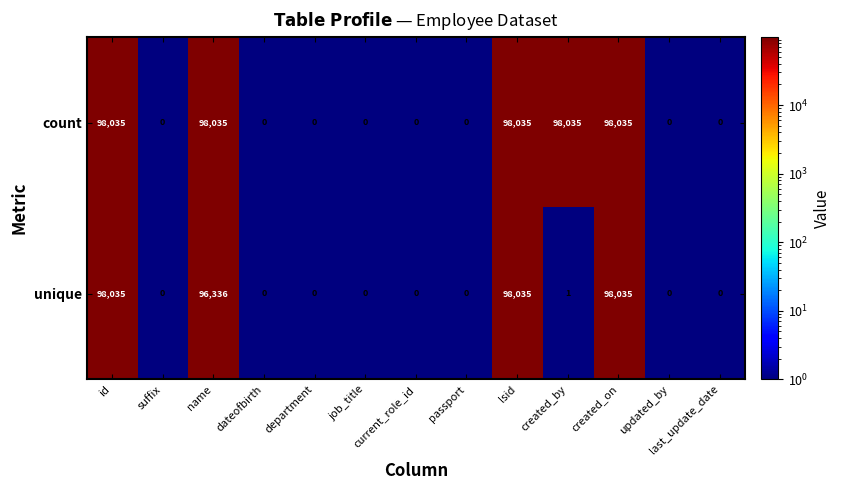

Which series changed the most between id and created_by?

unique